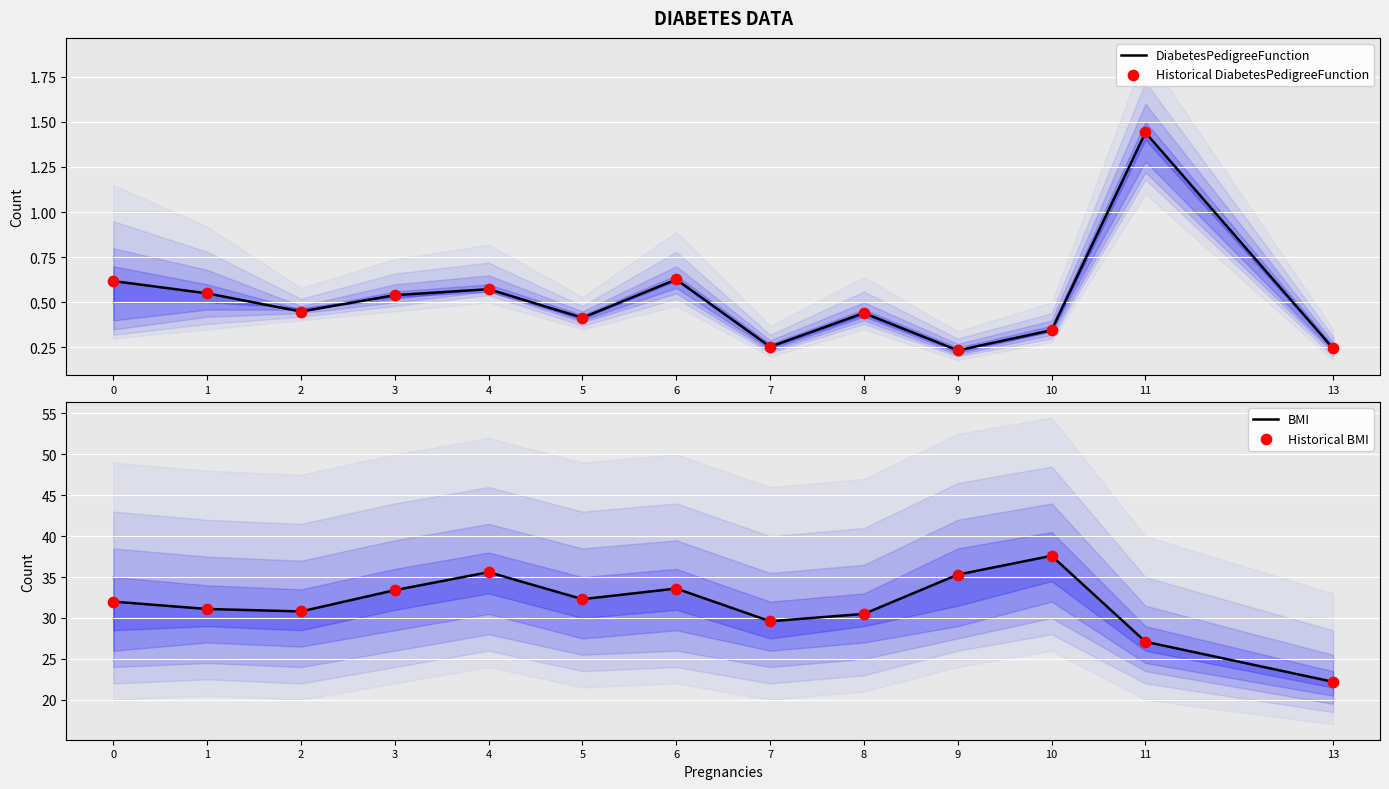

What is the total value across all series at 11?

57.1